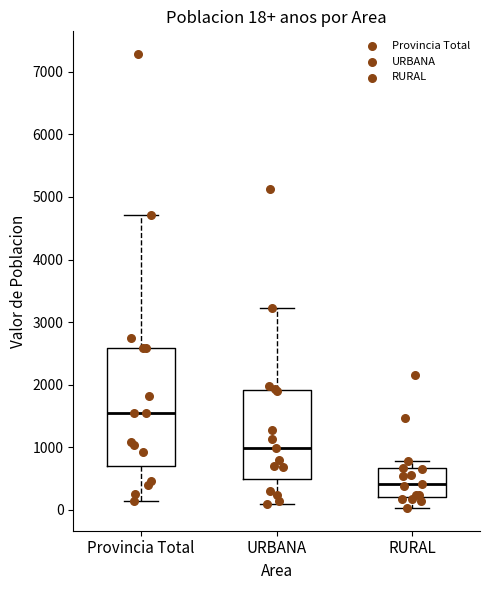

Which box's median line is the highest?

Provincia Total